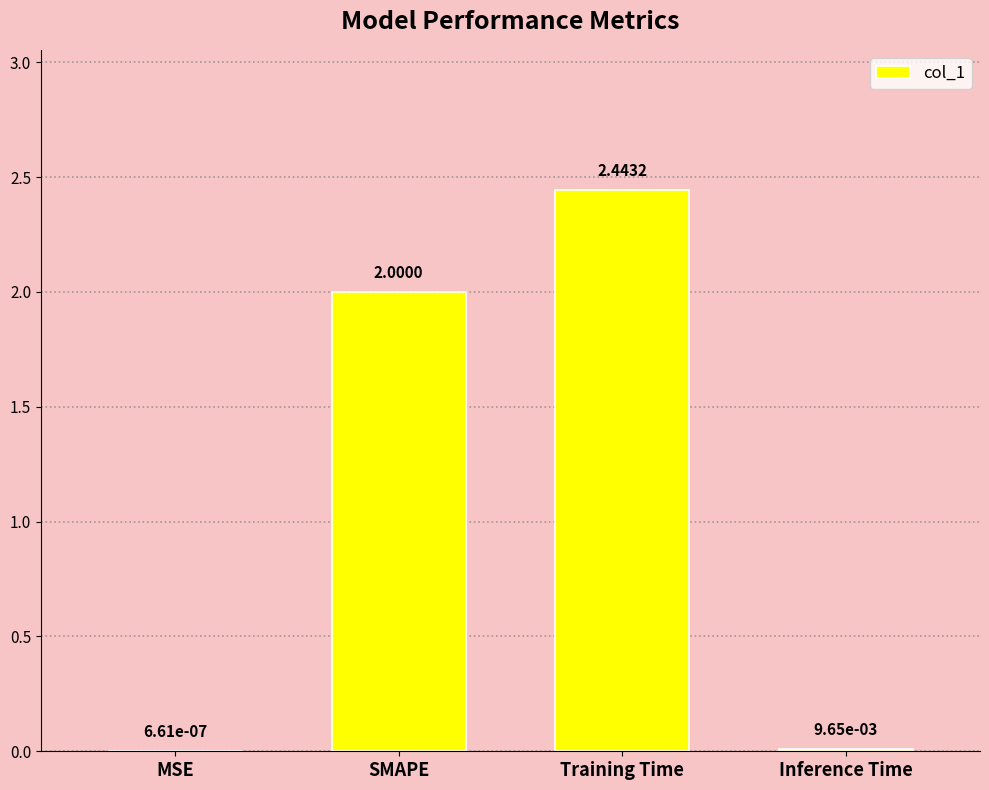

At which label is the value closest to 1?

Inference Time